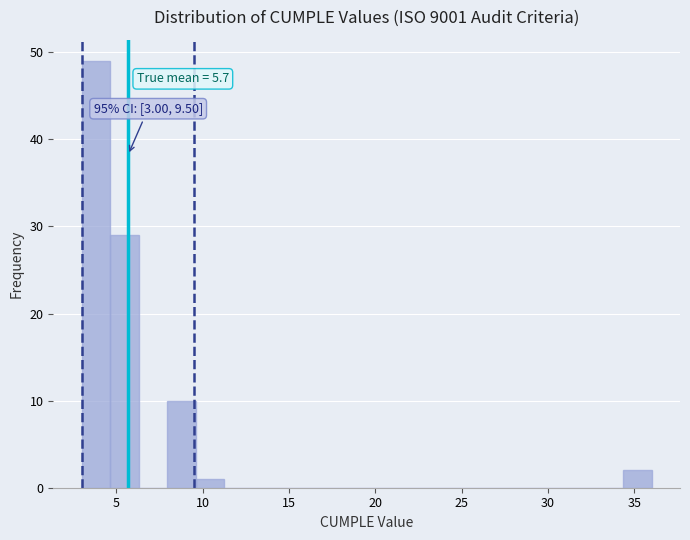

Read against the x-axis, roughly where is the centre of the tallest bar?

4.0